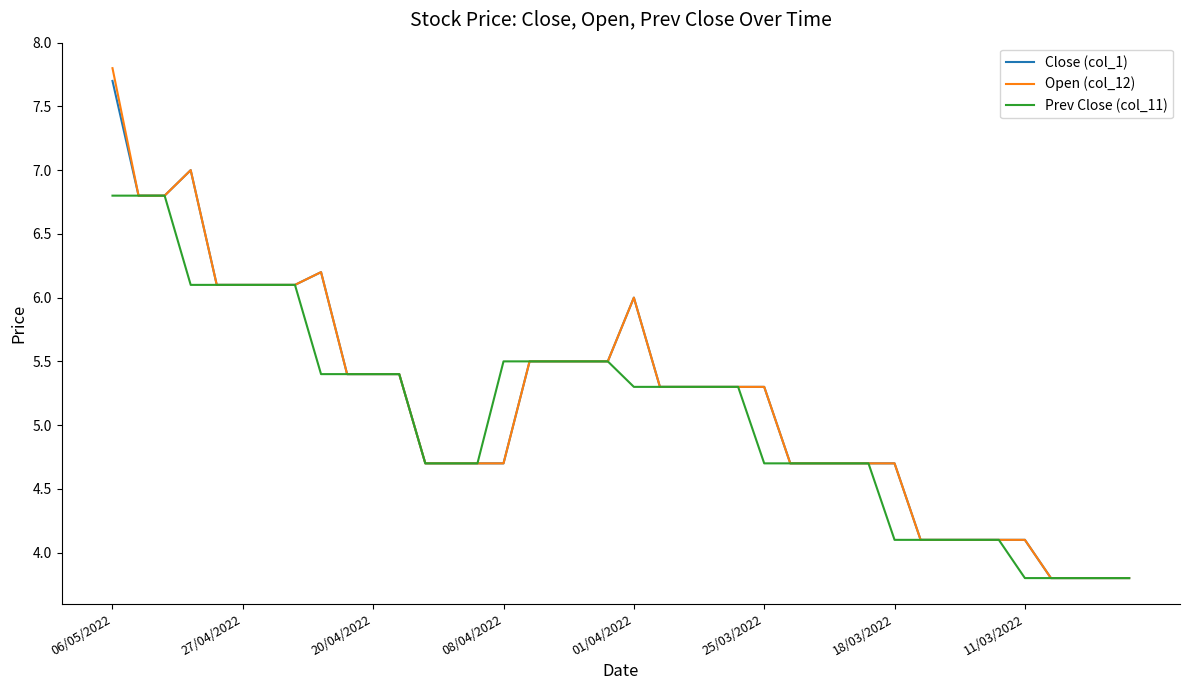

What is the greatest value displayed?

7.8